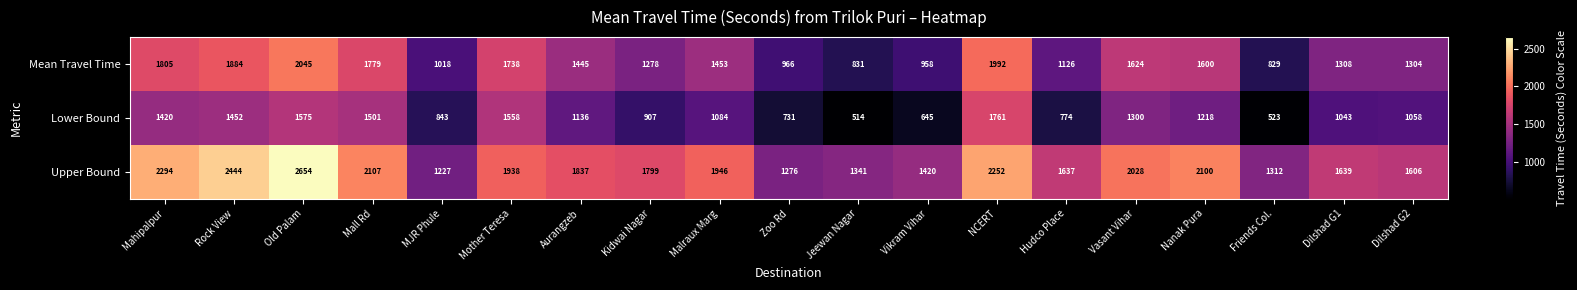

Is it true that Mean Travel Time equals 3565 at NCERT?

False